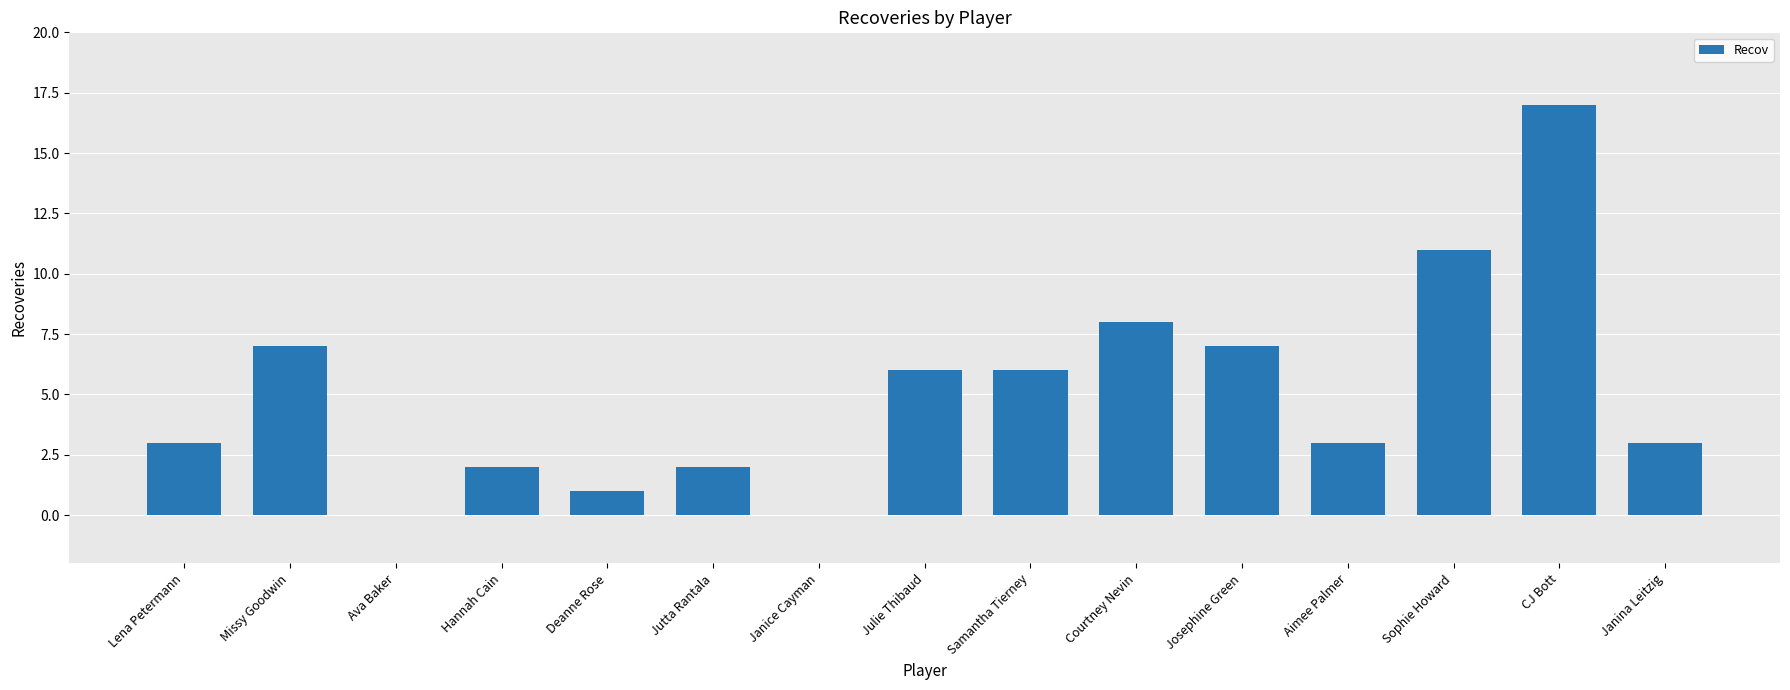

Which has a higher value, CJ Bott or Lena Petermann?

CJ Bott